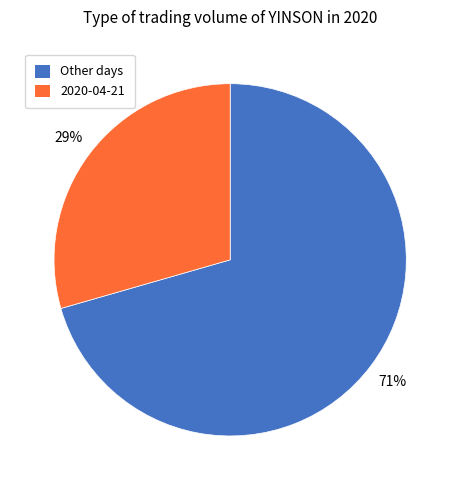

Is there a majority slice in this chart?

Yes